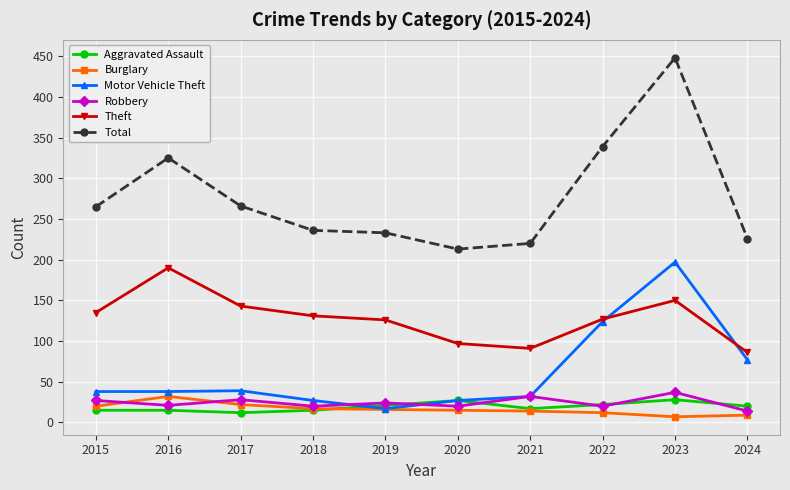

What value does the Aggravated Assault series have at 2020?

27